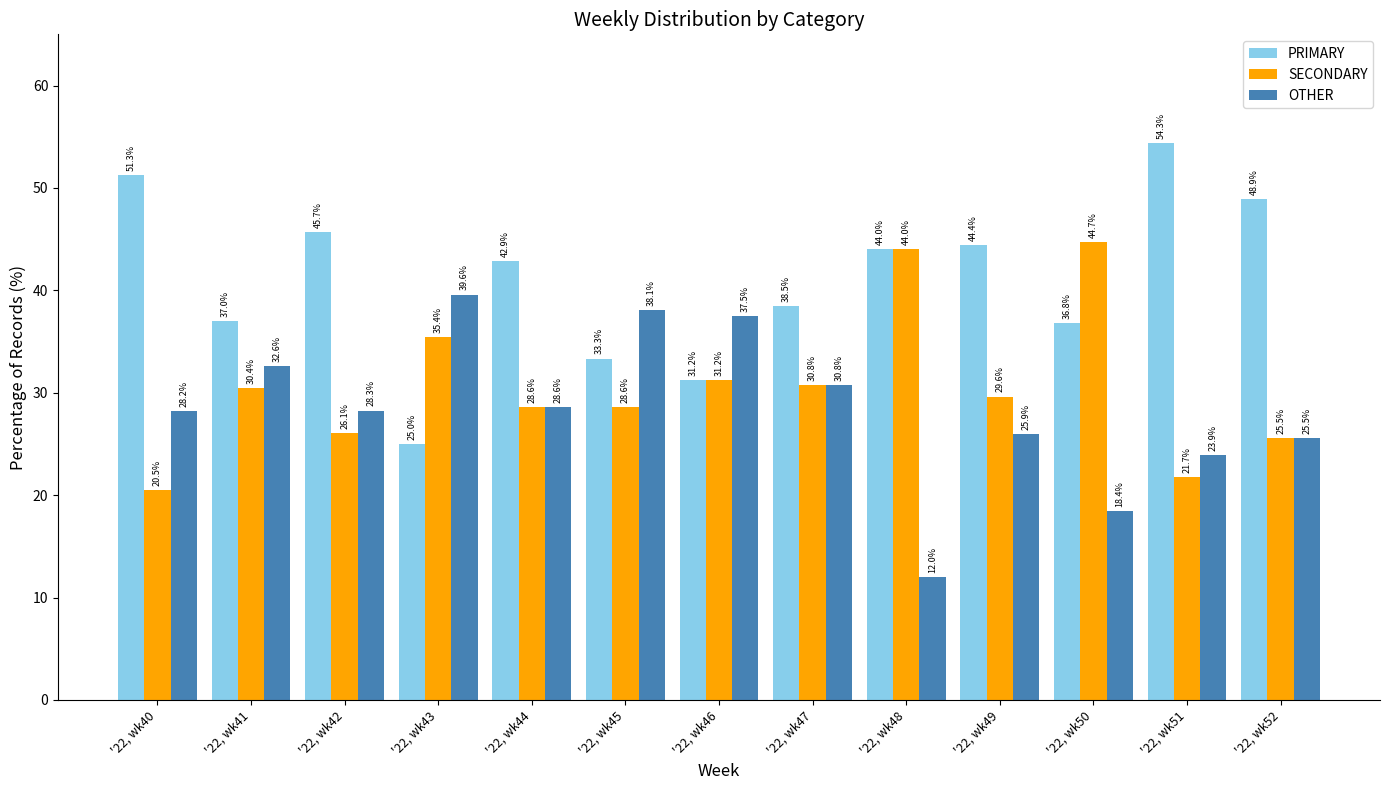

Between '22, wk45 and '22, wk48, which series saw the biggest shift?

OTHER